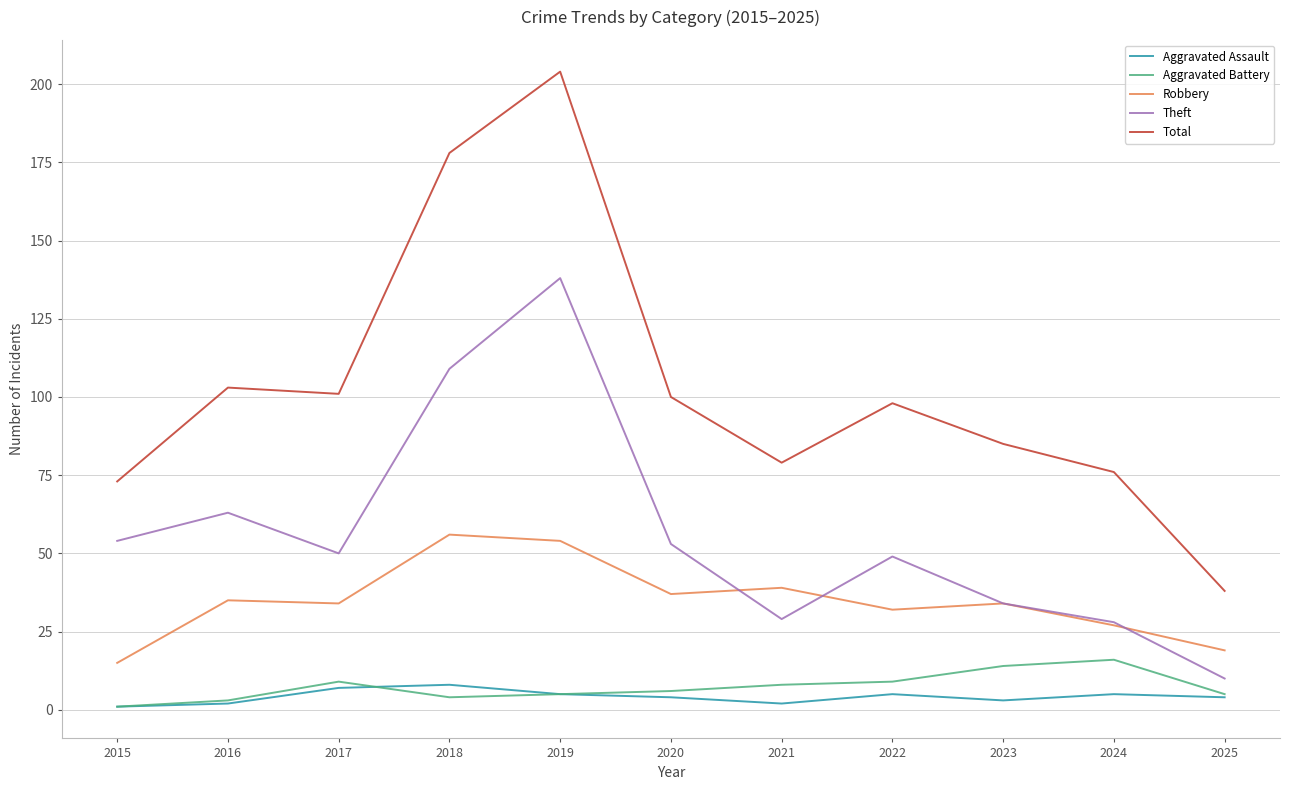

The value of Robbery at 2020 is 48. True or false?

False